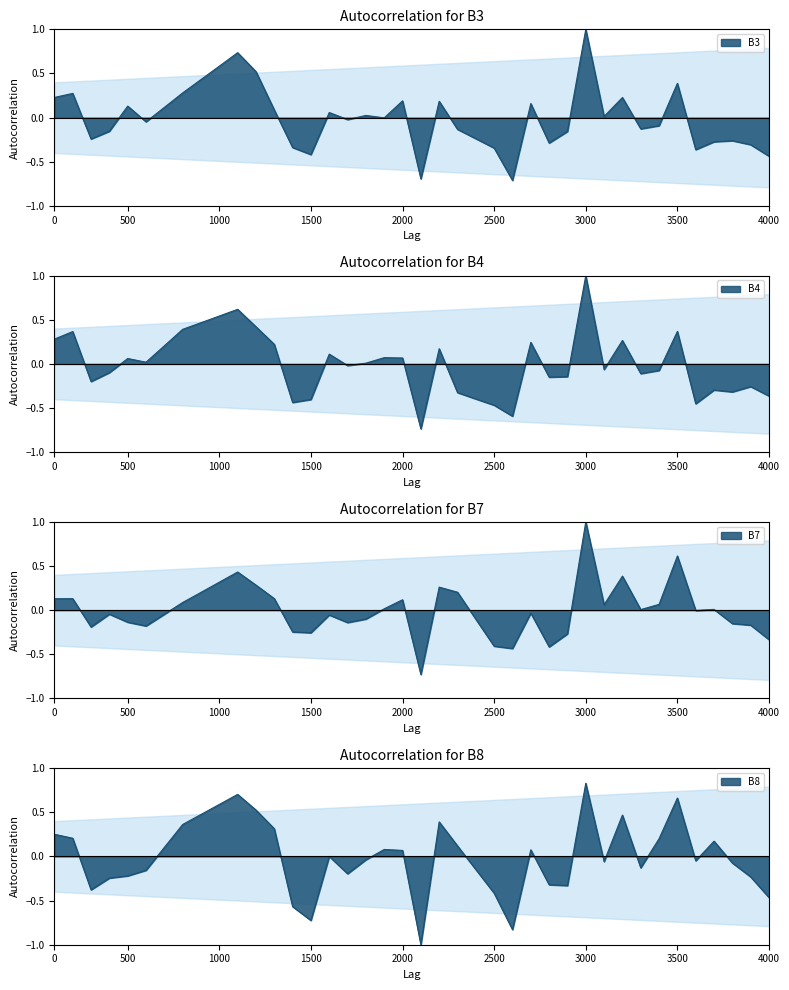

What is the difference between the second highest and minimum values in the B7 series?

1.3